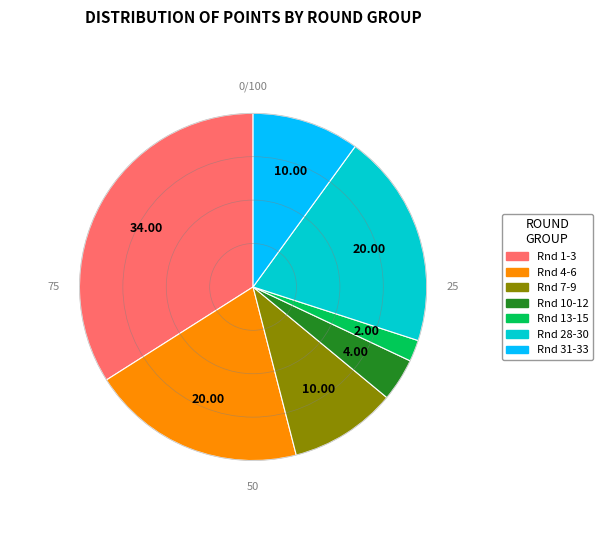

Is there a majority slice in this chart?

No